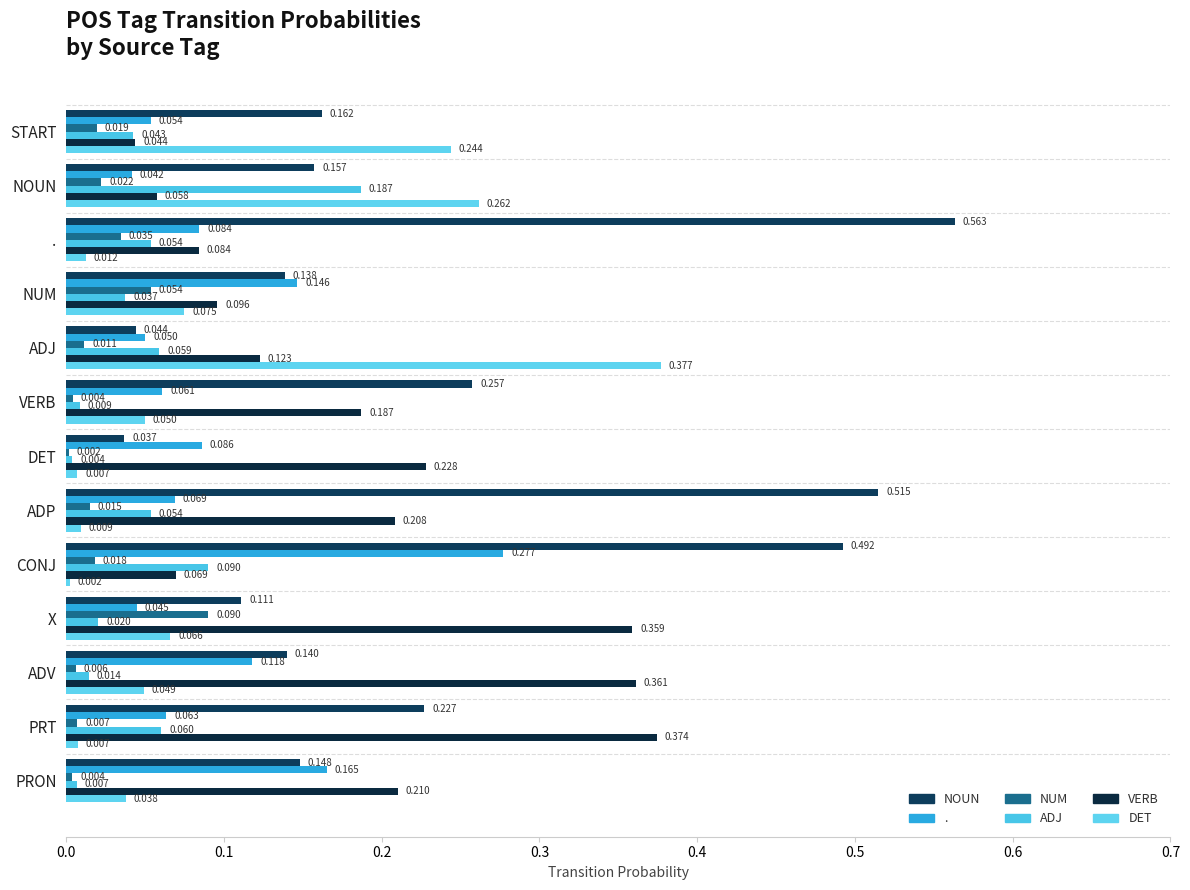

How many series are shown in this chart?

6